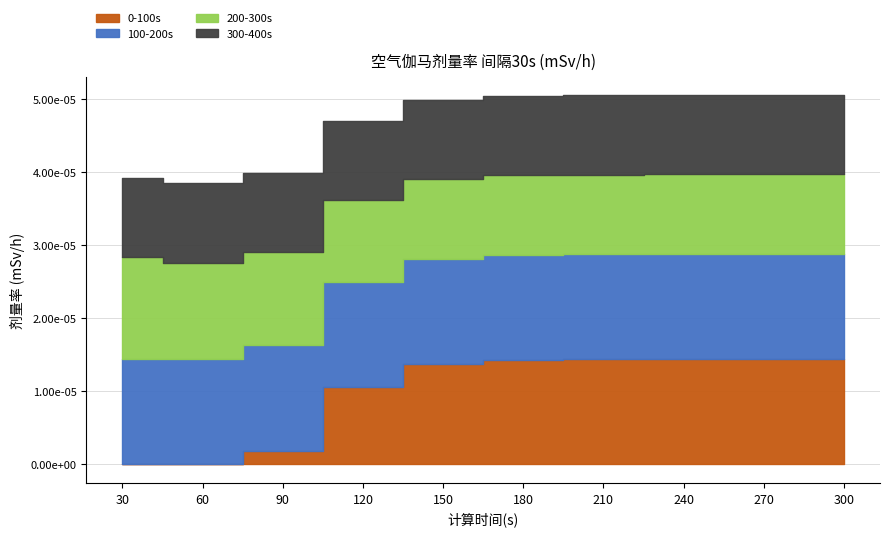

Which series has the widest spread of values?

0-100s